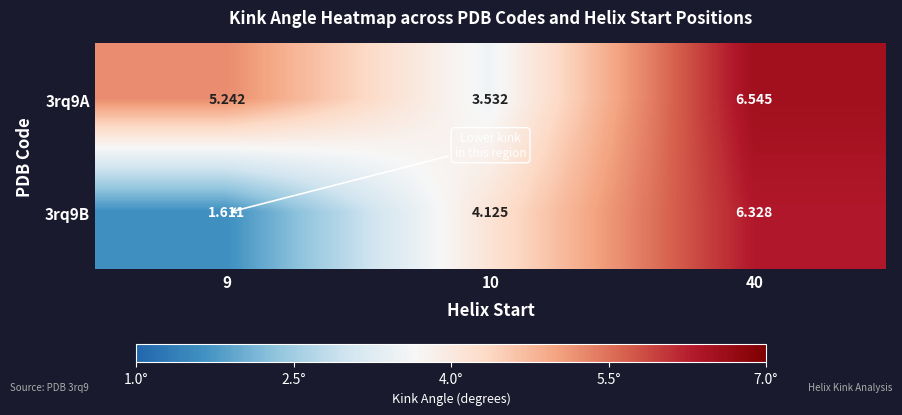

Rank the series by their maximum value, from highest to lowest.

3rq9A, 3rq9B